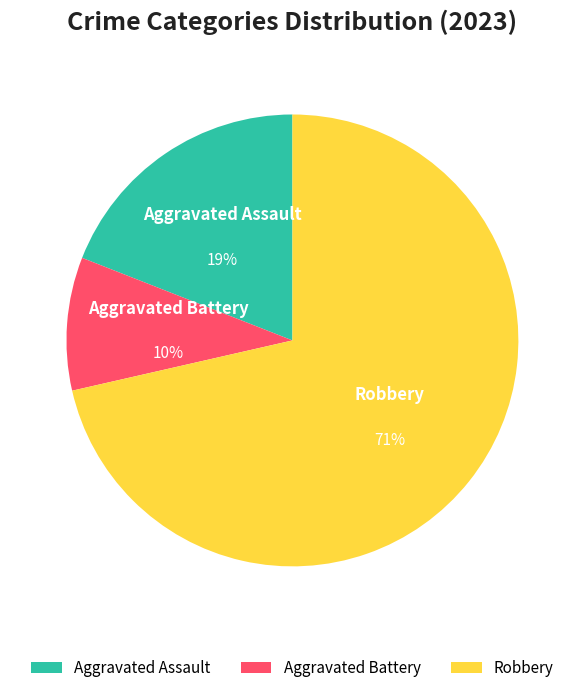

Is the sum of Aggravated Battery and Robbery greater than half?

Yes